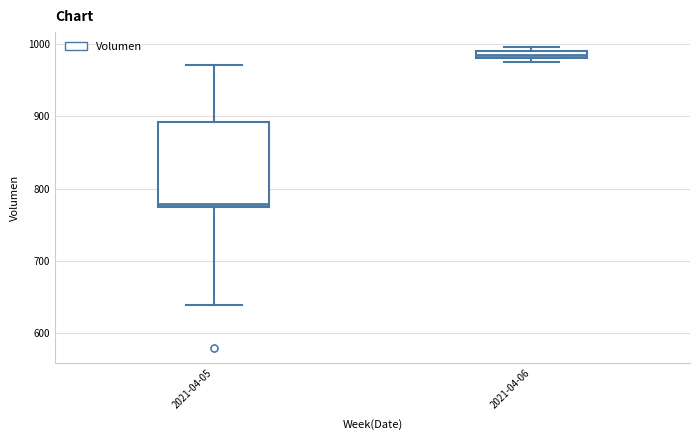

Comparing the boxes themselves (not the whiskers), which one is the tallest?

2021-04-05